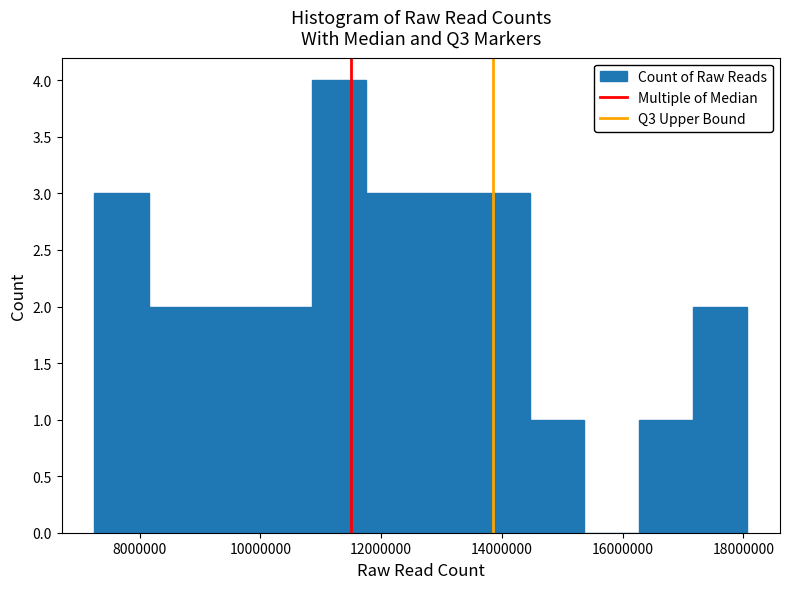

What is the height of the bar covering 12600000 to 13600000 on the x-axis? Neither the bar edges nor the heights are printed on the chart, so give them approximately, as read against the axes.

3